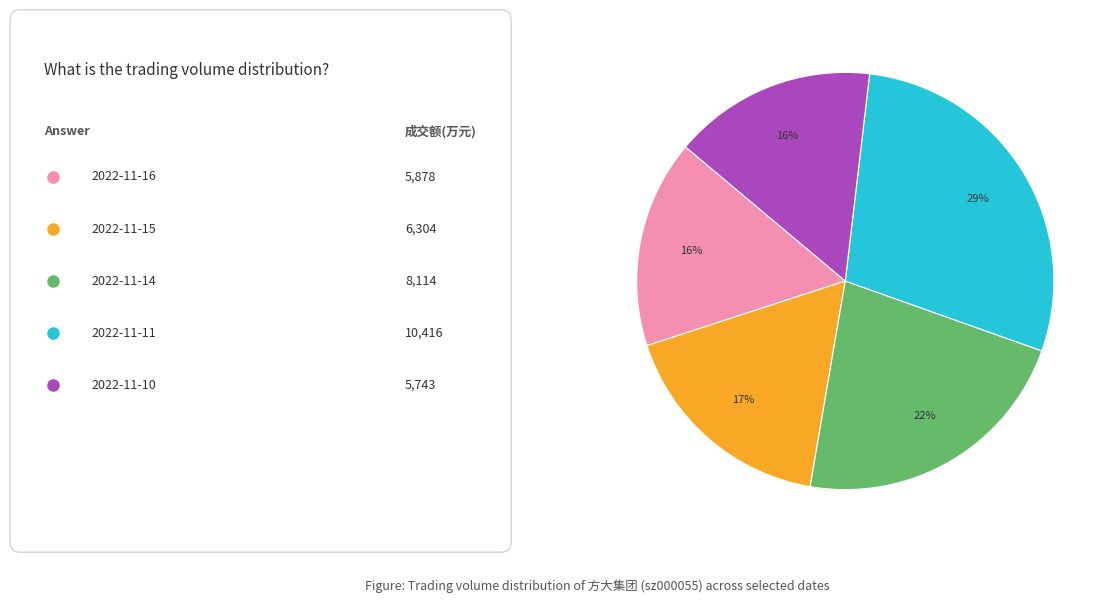

How many slices are in this pie chart?

5